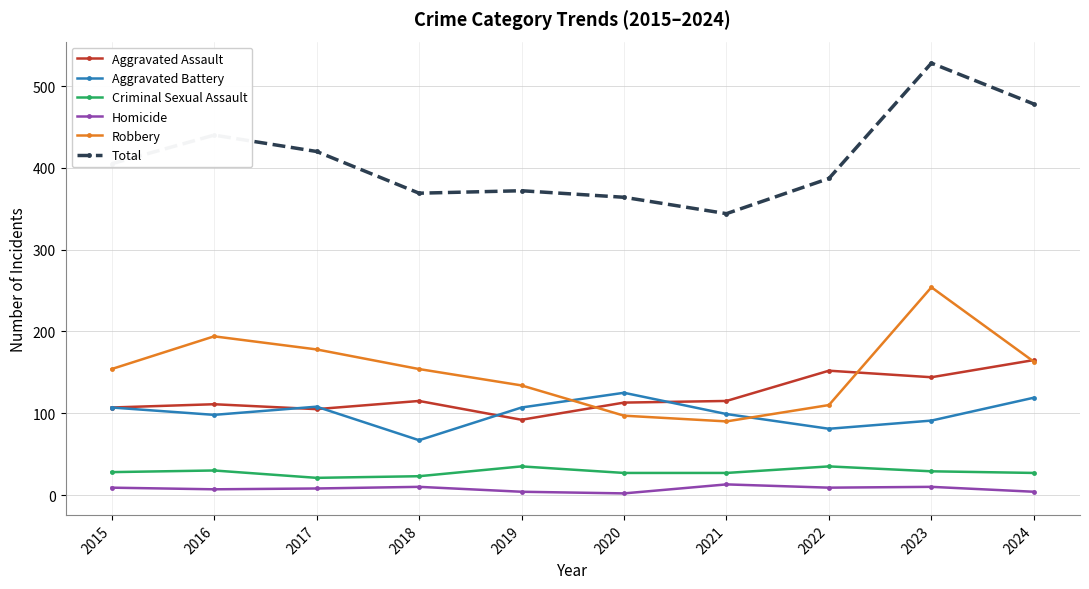

Which series changed the most between 2016 and 2019?

Total